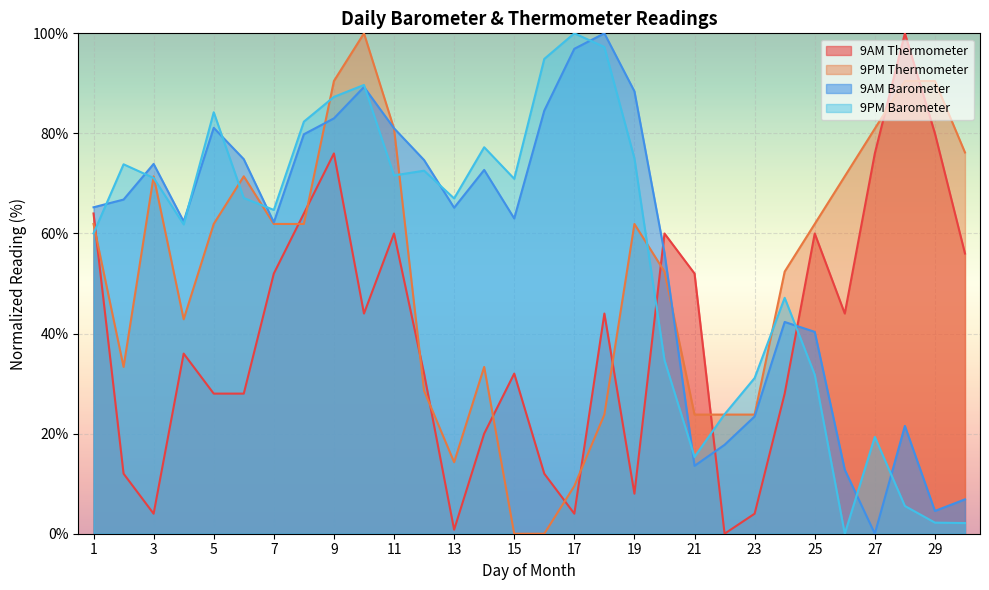

How many values in 9PM Thermometer are above zero?

28